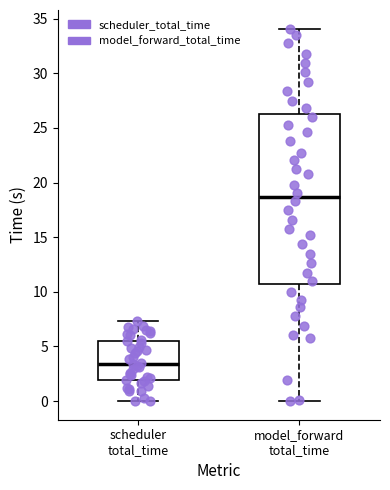

Where does the upper whisker of the box for scheduler total_time end on the y-axis? The values are not printed on the chart, so give them approximately, as read against the axis.

7.5